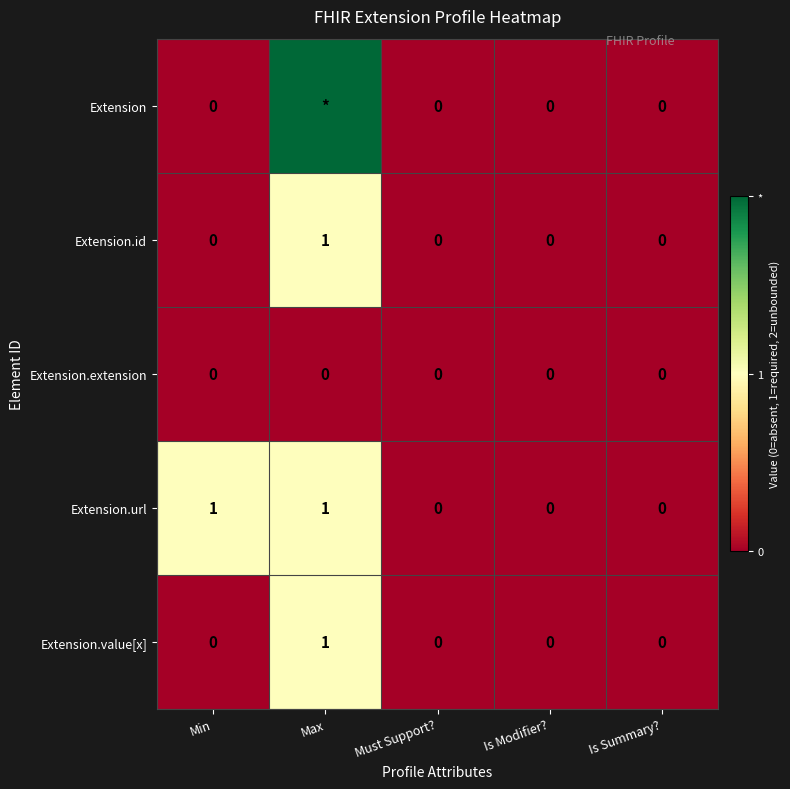

At how many categories does at least one series exceed 0?

2